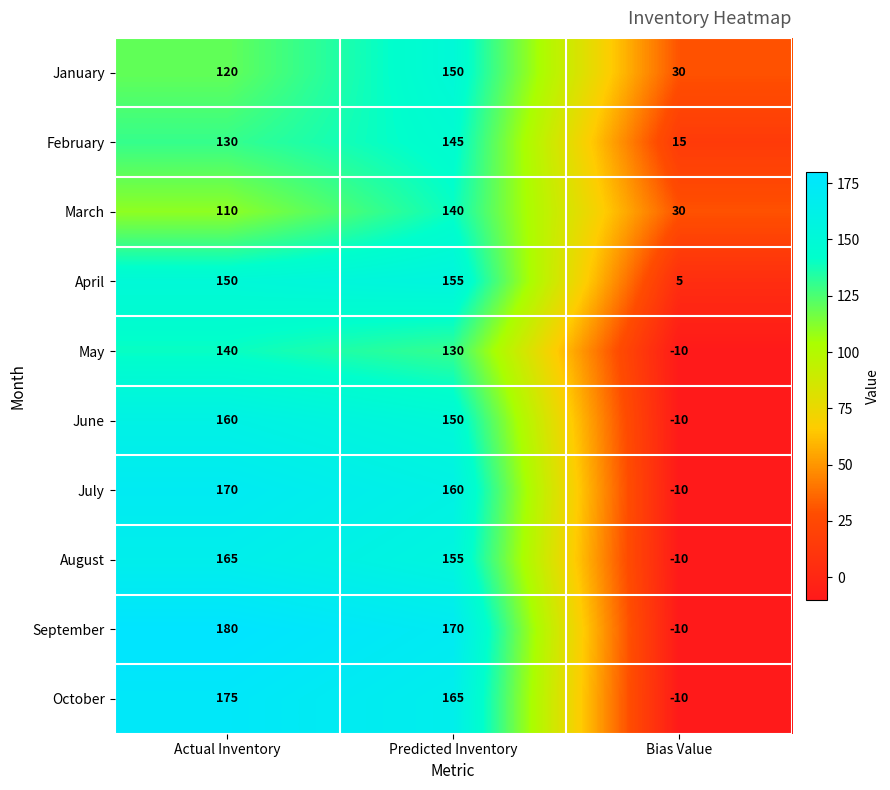

Count the number of categories in the chart.

3